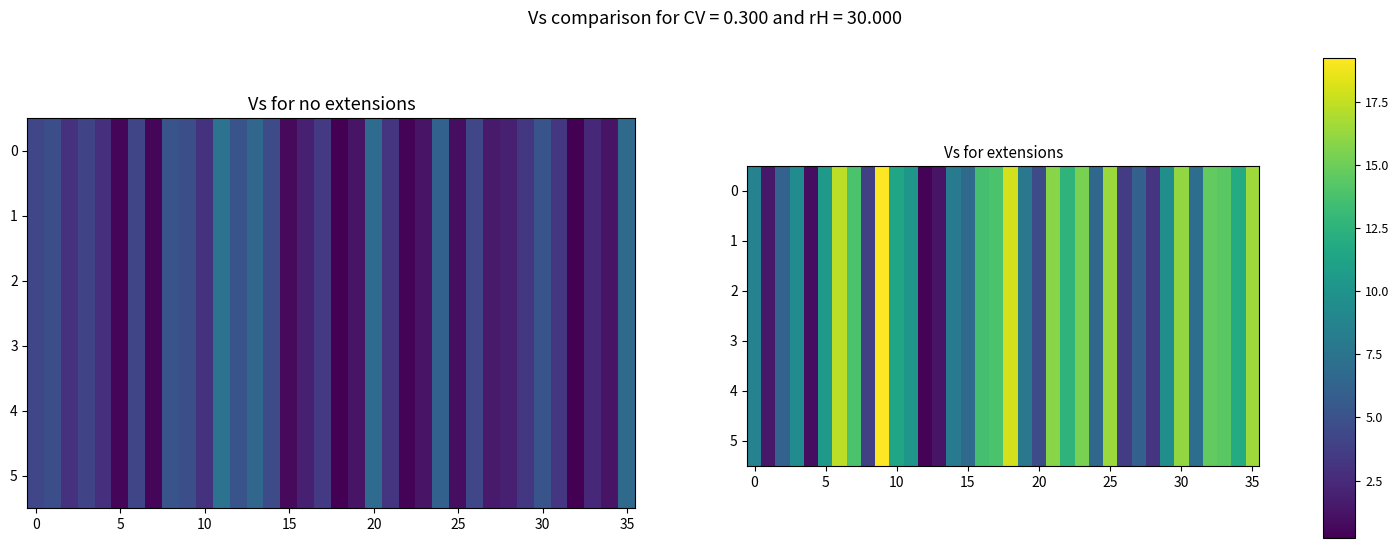

How many values in the 1 series exceed 10?

18